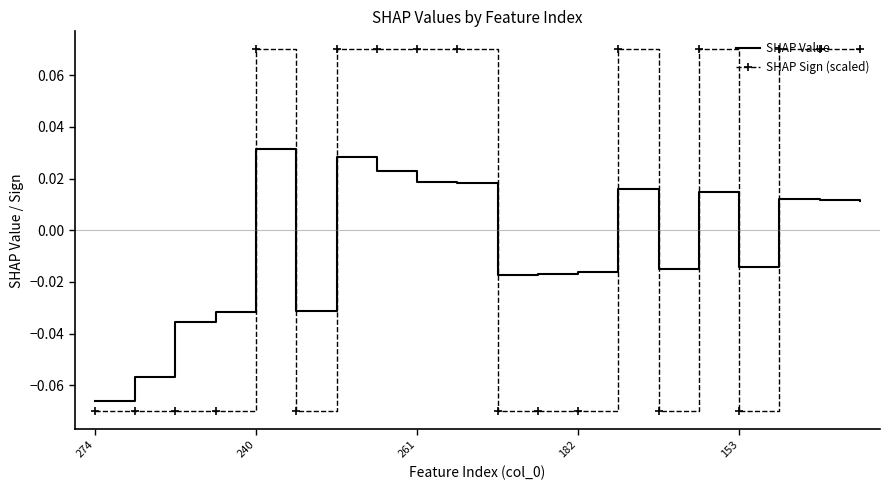

After their last crossing, which series has the higher values: SHAP Sign (scaled) or SHAP Value?

SHAP Sign (scaled)